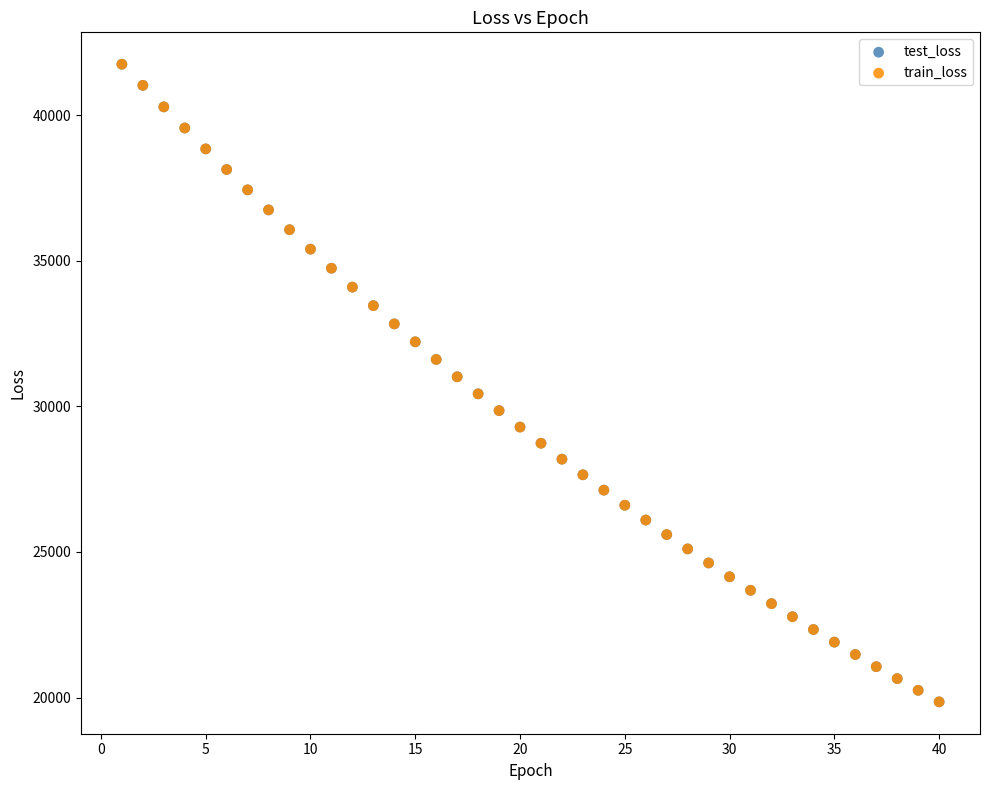

What are all the series names shown in the legend?

test_loss, train_loss